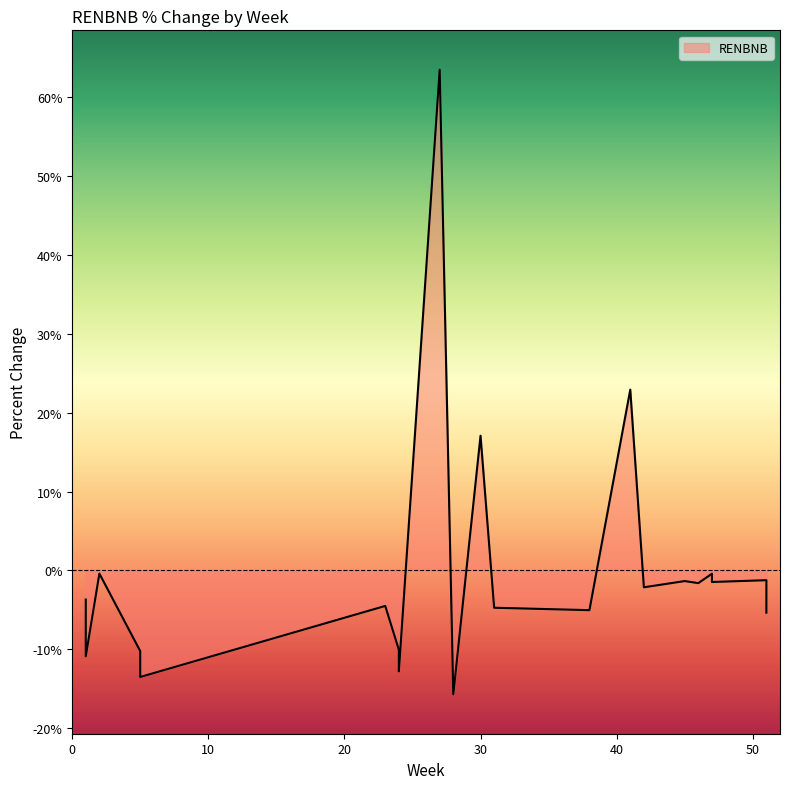

Where is the data nearest to the value 23?

41